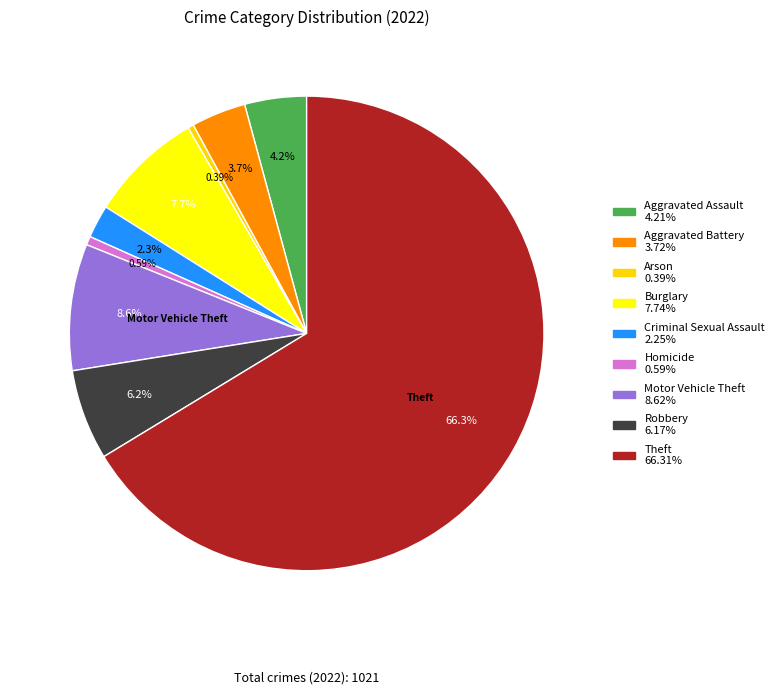

How many segments does this pie chart have?

9